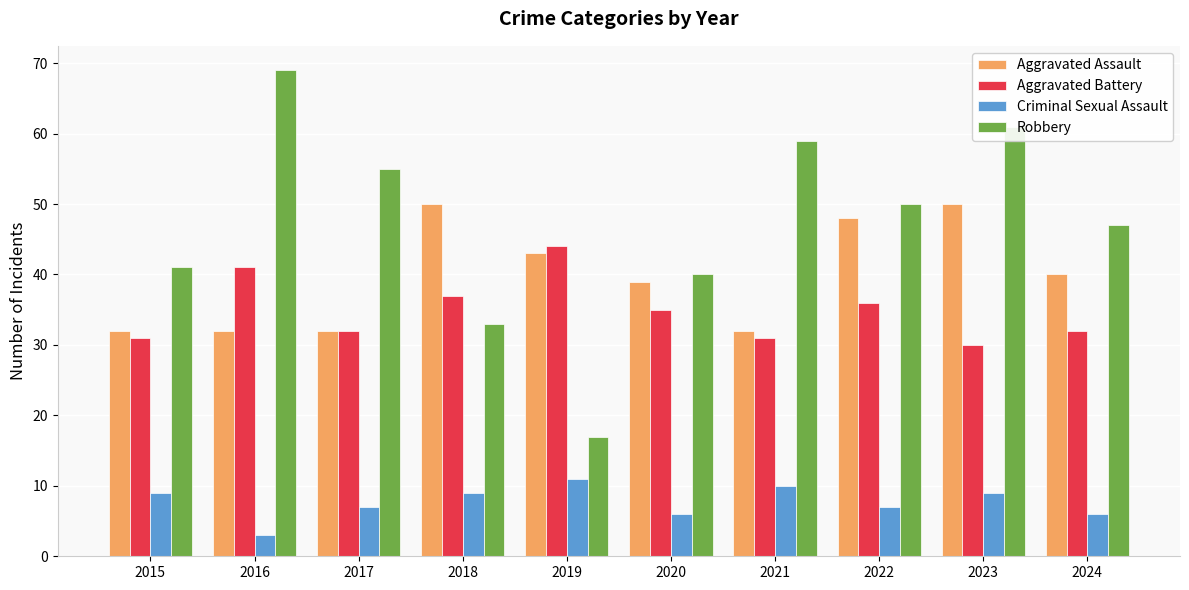

How many values in the Criminal Sexual Assault series are below 9?

5